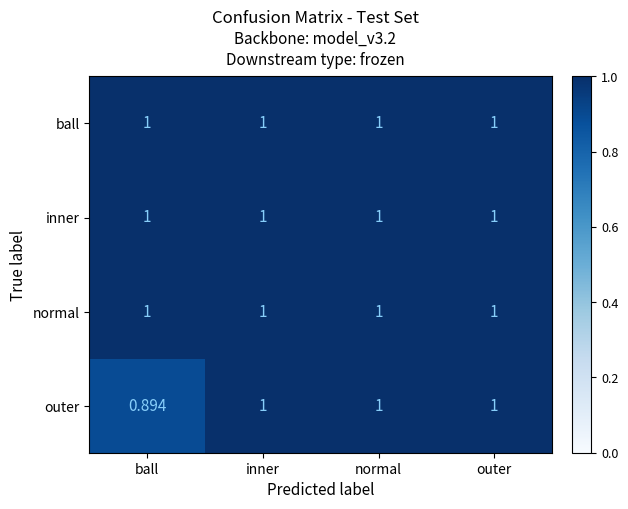

How many series are shown in this chart?

4